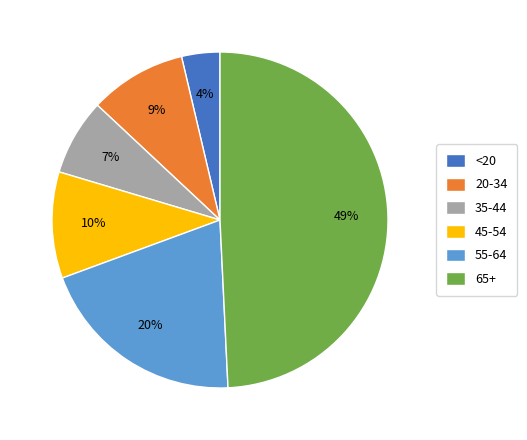

What is the largest slice in the pie chart?

65+